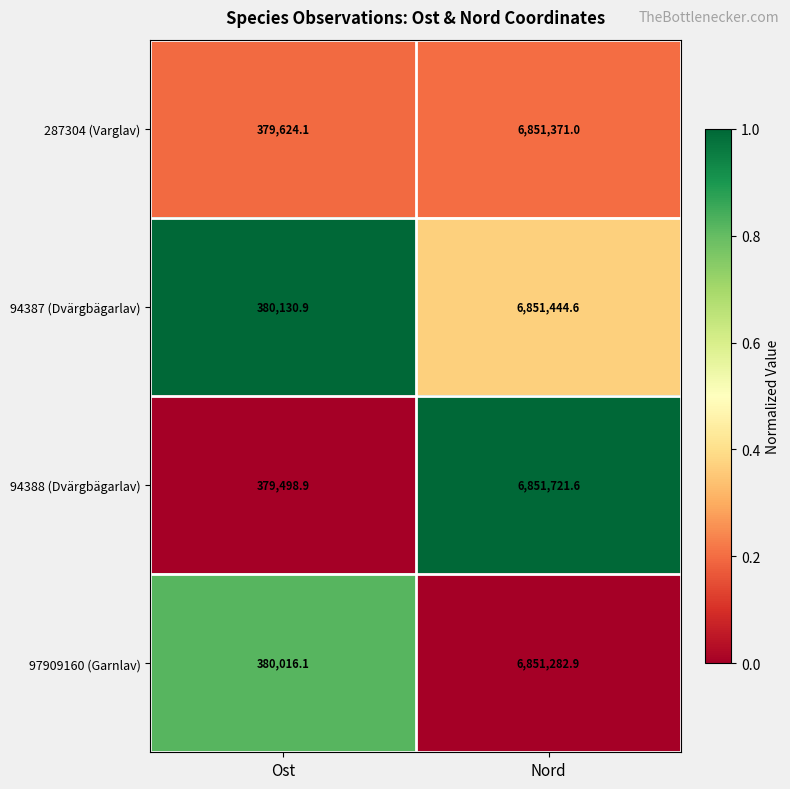

Rank the series by their maximum value, from lowest to highest.

97909160 (Garnlav), 287304 (Varglav), 94387 (Dvärgbägarlav), 94388 (Dvärgbägarlav)